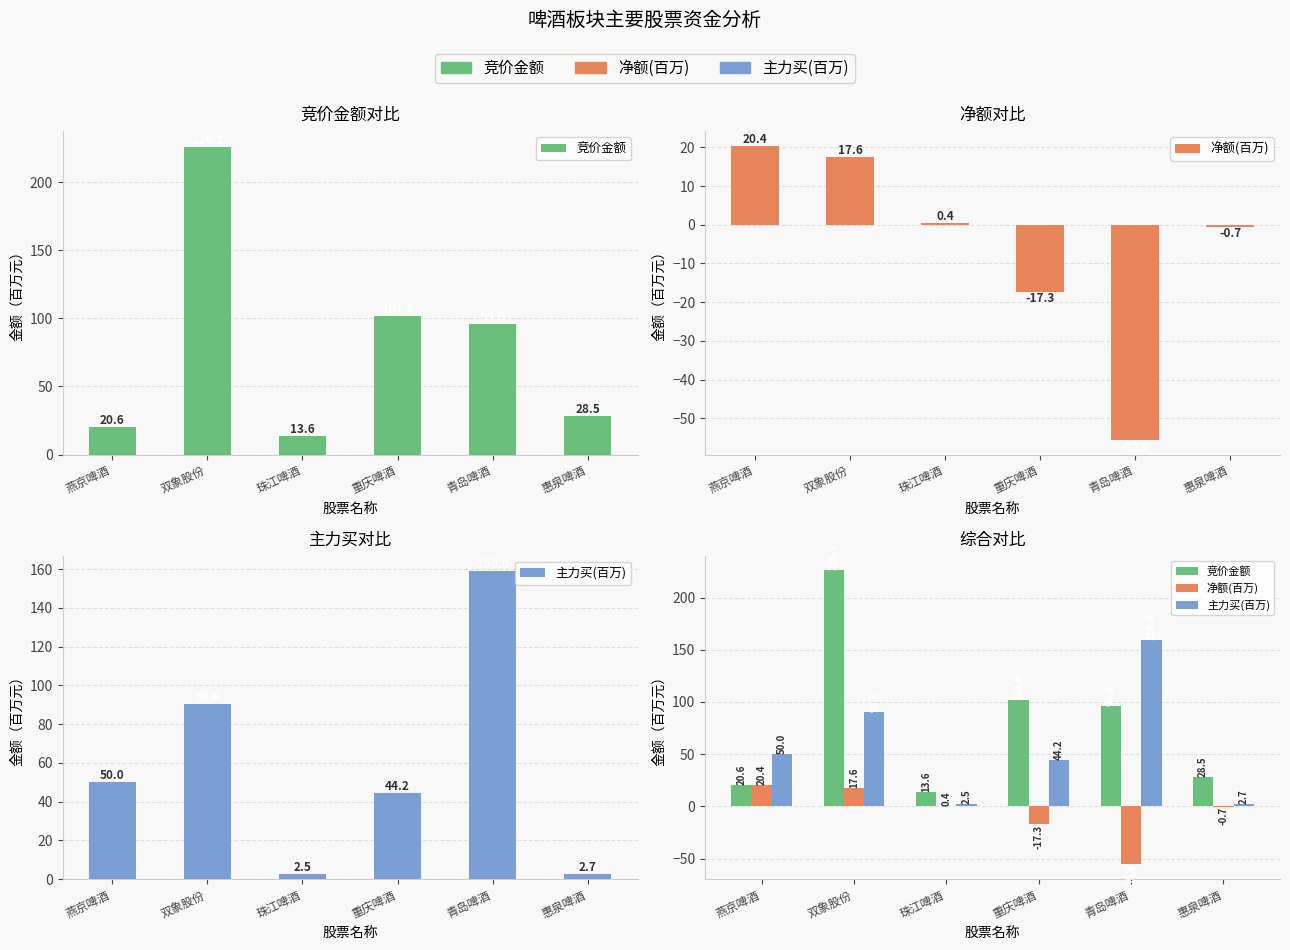

What is the difference between the highest and lowest values at 珠江啤酒?

13.2